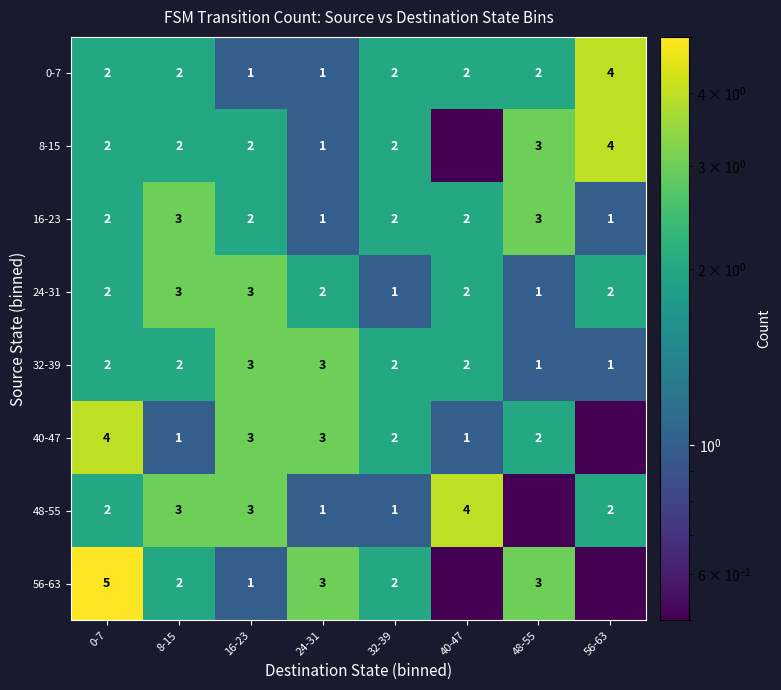

Is it true that 8-15 equals 1.3 at 8-15?

False